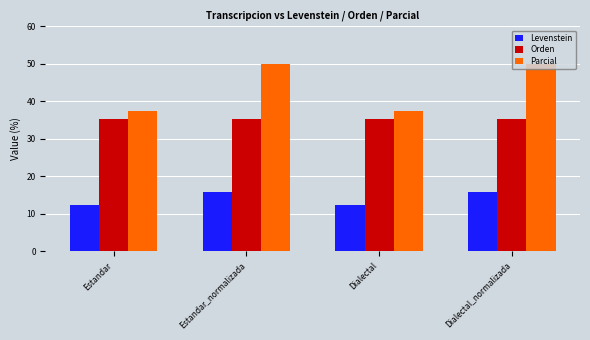

How many groups of bars are there?

4